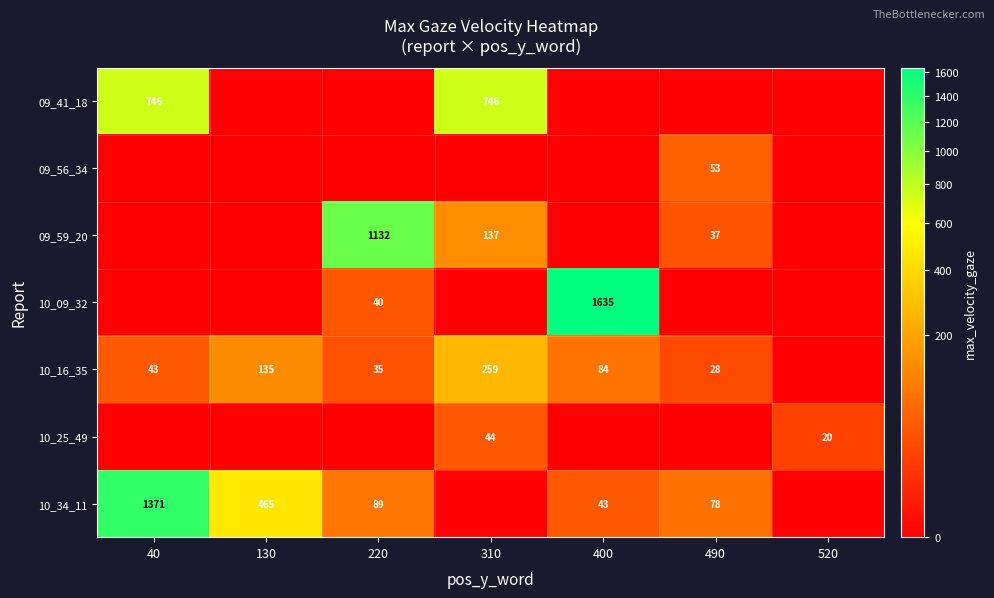

At how many categories does at least one series exceed 1212?

2